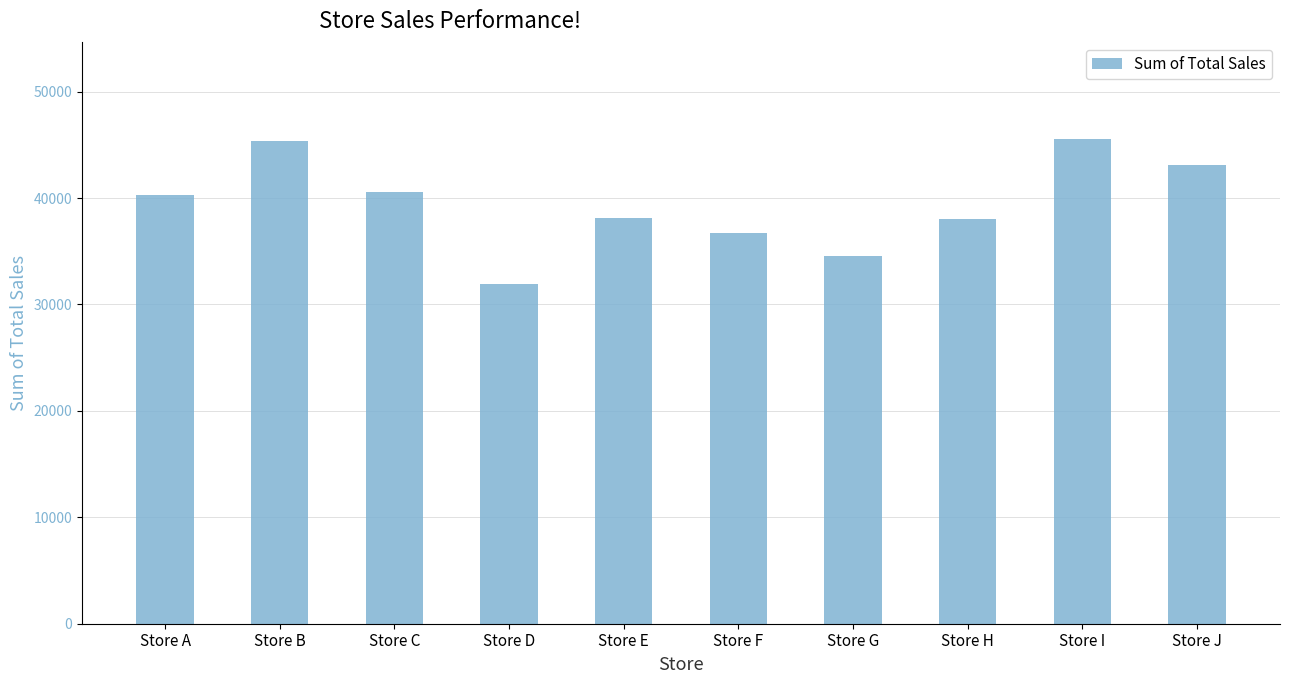

What is the minimum value shown in the chart?

31929